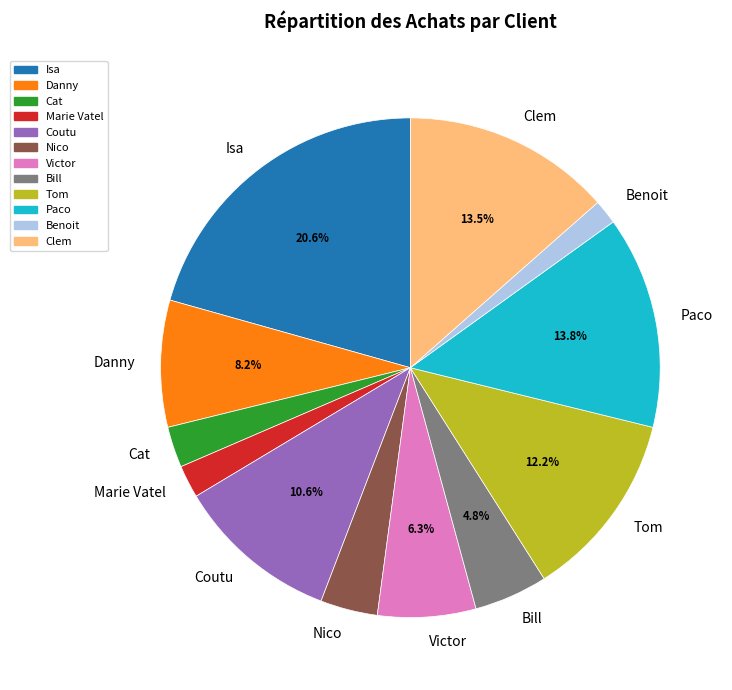

Is there a majority slice in this chart?

No